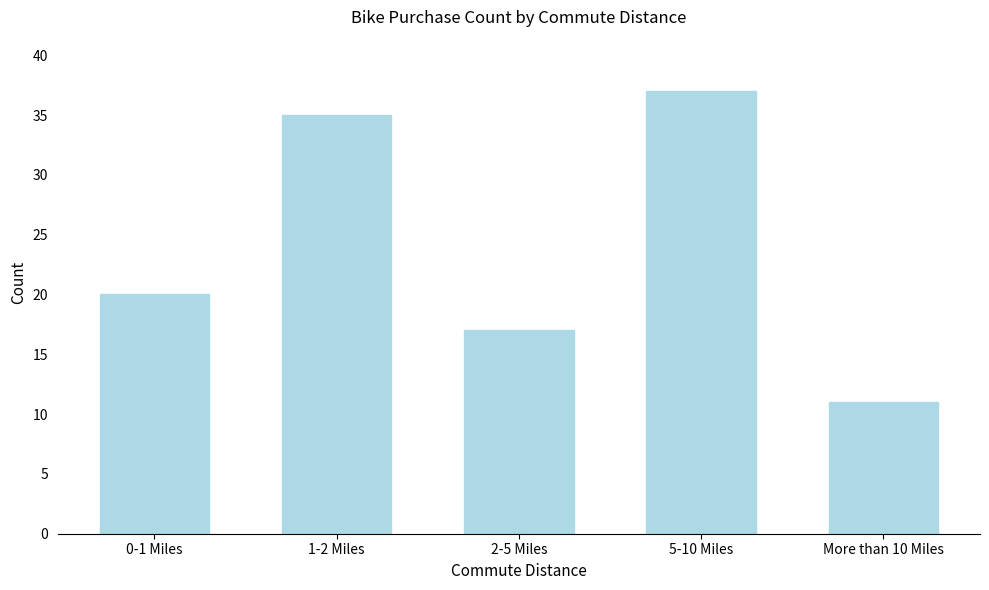

Reading right to left, extract all data points from this chart.

11	37	17	35	20